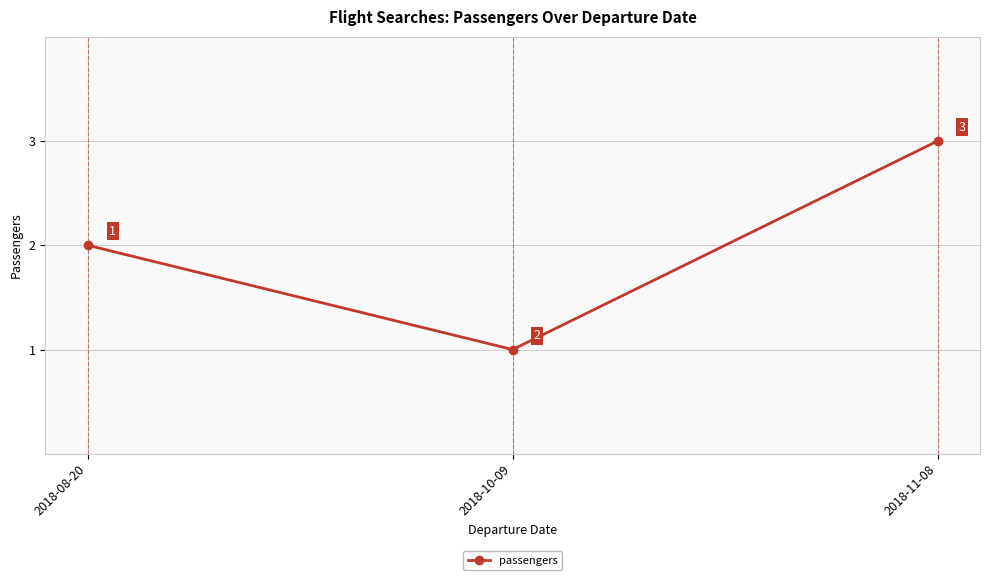

True or false: the data shows 1 at 2018-11-08.

False